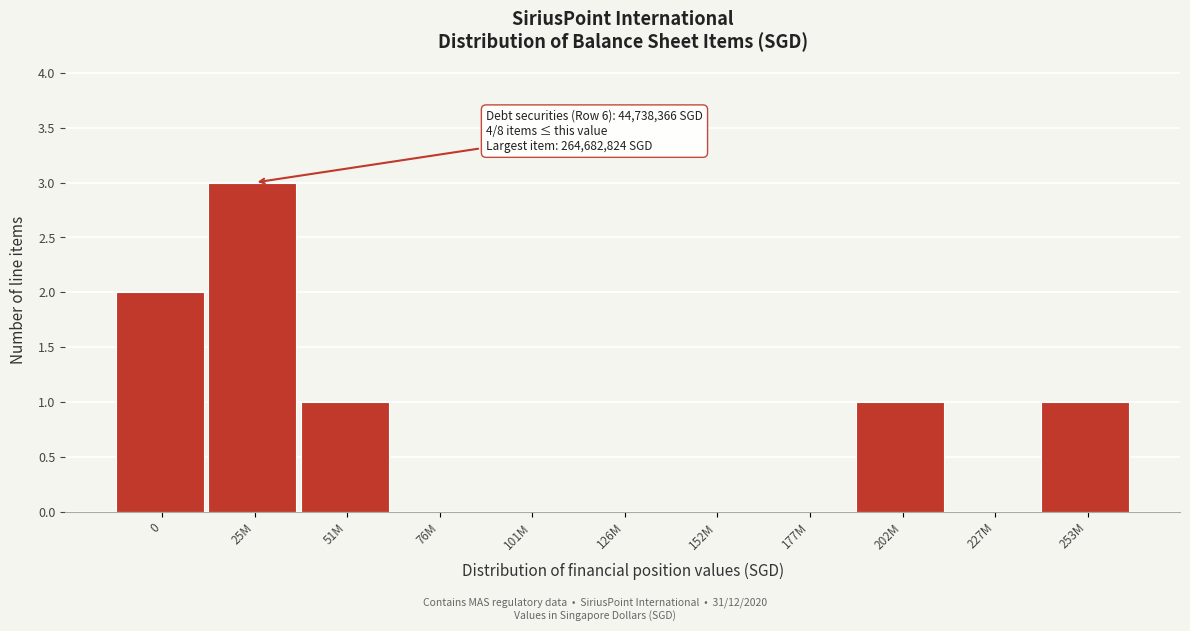

Reading right to left, list all the values displayed in this chart.

253M=1	227M=0	202M=1	177M=0	152M=0	126M=0	101M=0	76M=0	51M=1	25M=3	0=2